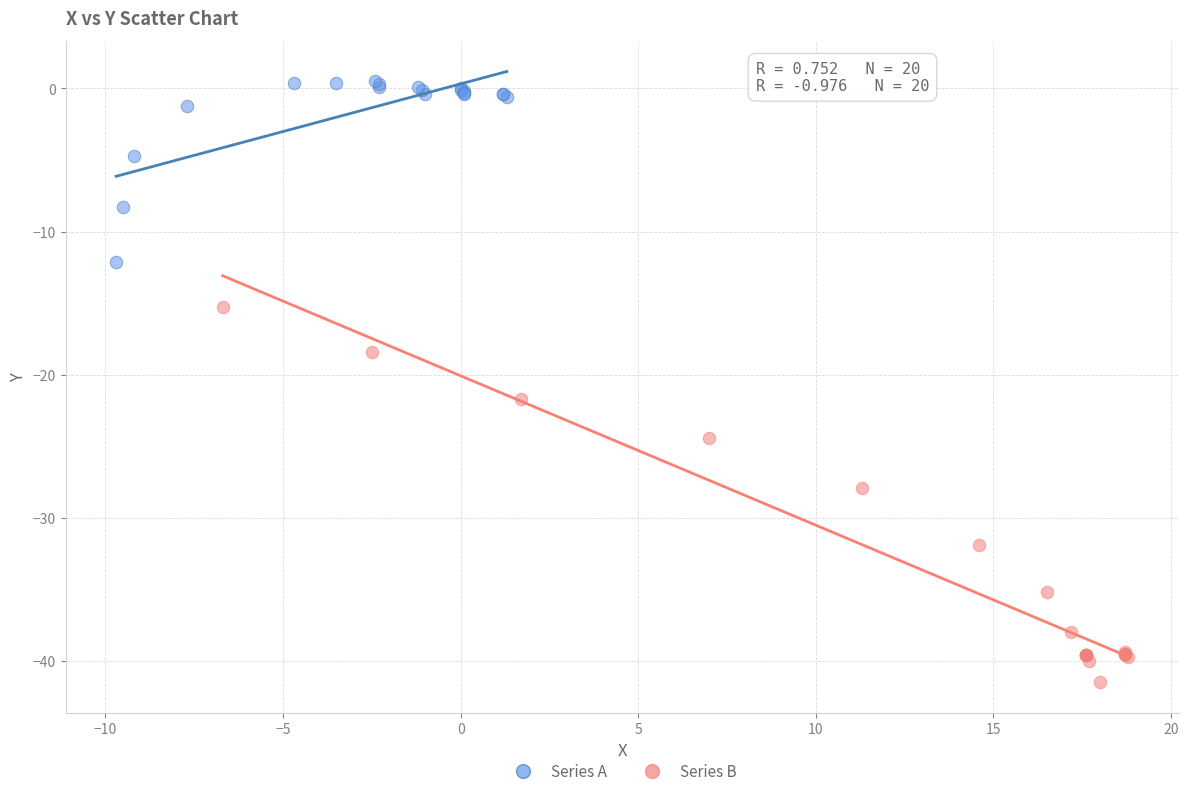

Which series reaches the minimum Y coordinate?

Series B